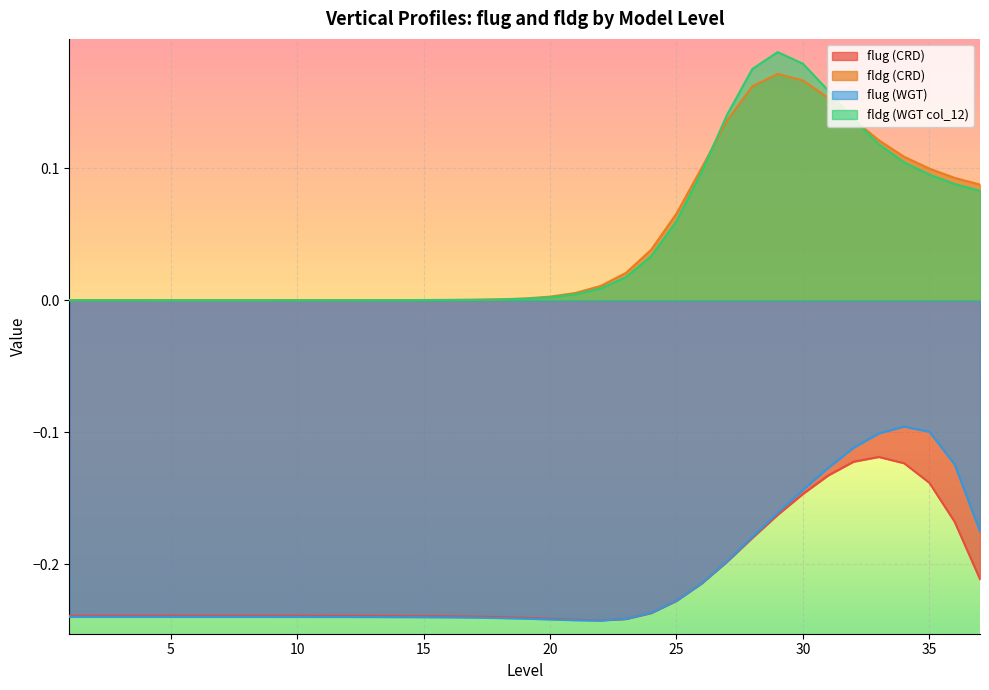

True or false: fldg (WGT col_12) has more than 0 interior local peaks.

True